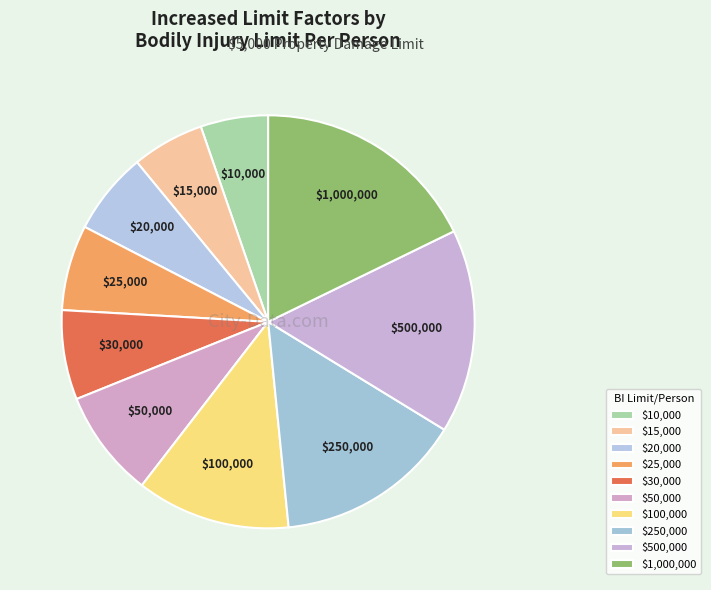

Is it true that $100,000 is 12% of the pie?

True